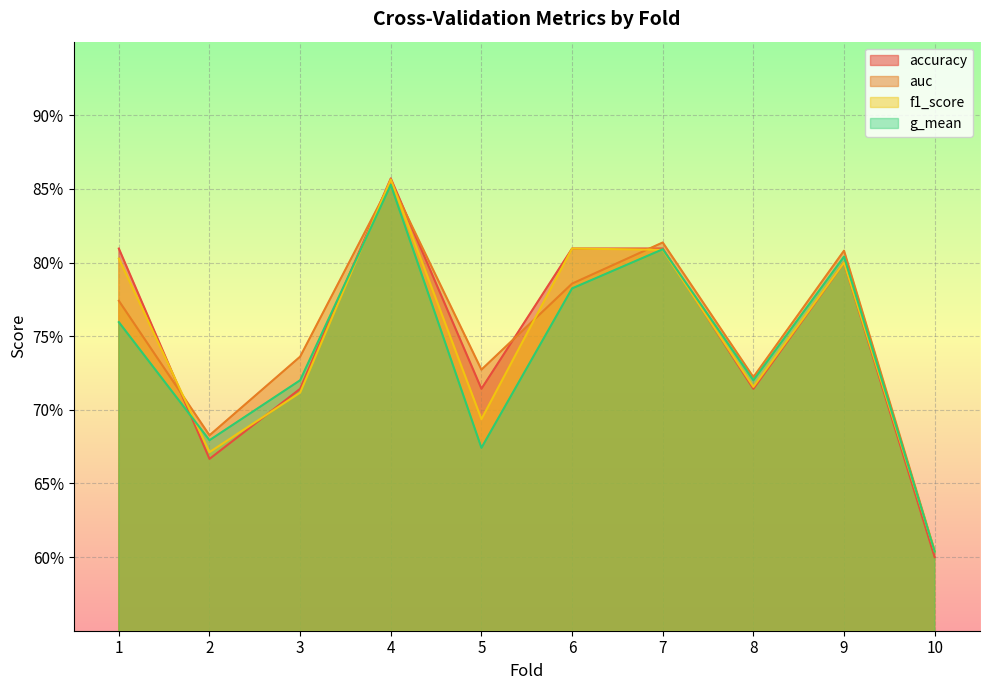

At which label is g_mean closest to 0?

10